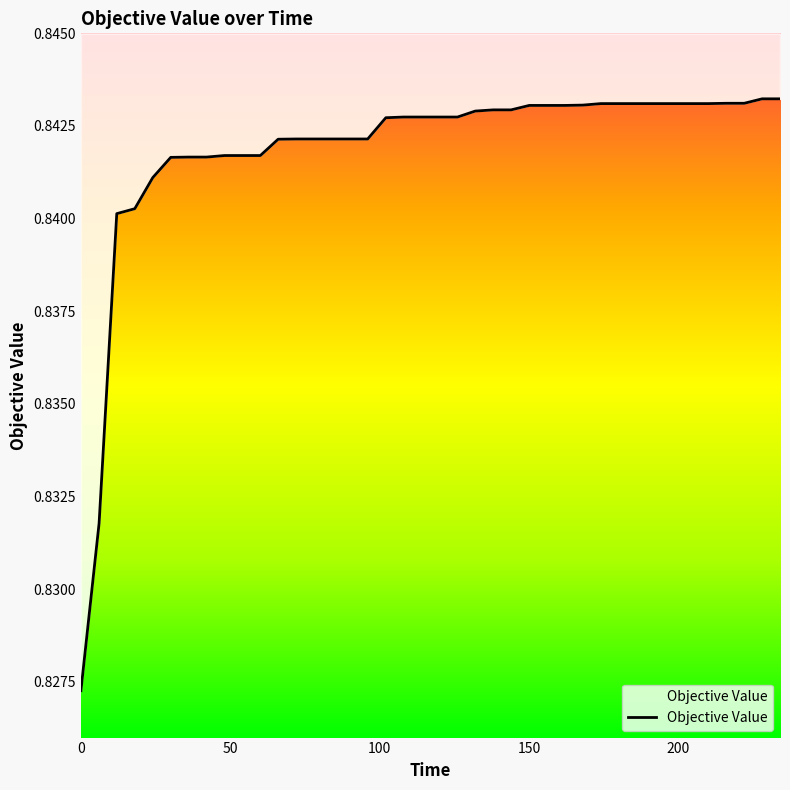

How many distinct data groups are displayed?

1